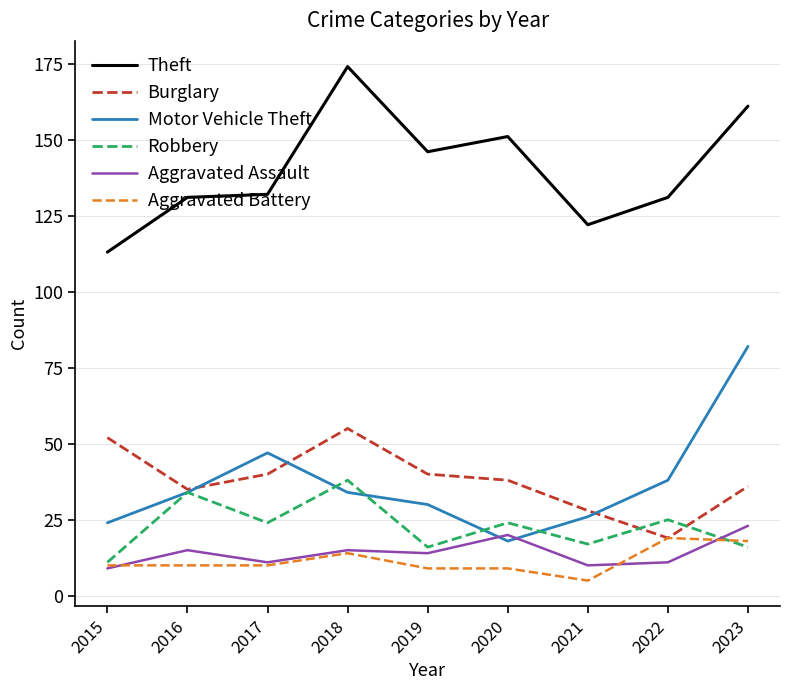

Which category has the highest value across all series?

2018